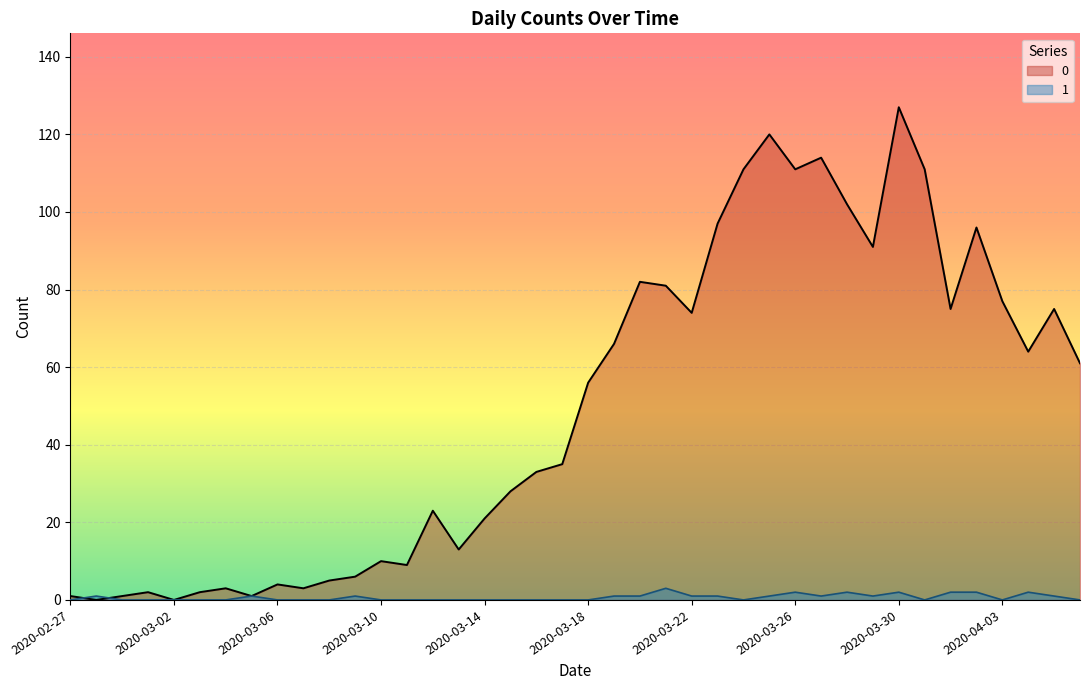

Reading left to right, what are all the values shown in this chart?

0: 2020-02-27=1	2020-02-28=0	2020-02-29=1	2020-03-01=2	2020-03-02=0	2020-03-03=2	2020-03-04=3	2020-03-05=1	2020-03-06=4	2020-03-07=3	2020-03-08=5	2020-03-09=6	2020-03-10=10	2020-03-11=9	2020-03-12=23	2020-03-13=13	2020-03-14=21	2020-03-15=28	2020-03-16=33	2020-03-17=35	2020-03-18=56	2020-03-19=66	2020-03-20=82	2020-03-21=81	2020-03-22=74	2020-03-23=97	2020-03-24=111	2020-03-25=120	2020-03-26=111	2020-03-27=114	2020-03-28=102	2020-03-29=91	2020-03-30=127	2020-03-31=111	2020-04-01=75	2020-04-02=96	2020-04-03=77	2020-04-04=64	2020-04-05=75	2020-04-06=61
1: 2020-02-27=0	2020-02-28=1	2020-02-29=0	2020-03-01=0	2020-03-02=0	2020-03-03=0	2020-03-04=0	2020-03-05=1	2020-03-06=0	2020-03-07=0	2020-03-08=0	2020-03-09=1	2020-03-10=0	2020-03-11=0	2020-03-12=0	2020-03-13=0	2020-03-14=0	2020-03-15=0	2020-03-16=0	2020-03-17=0	2020-03-18=0	2020-03-19=1	2020-03-20=1	2020-03-21=3	2020-03-22=1	2020-03-23=1	2020-03-24=0	2020-03-25=1	2020-03-26=2	2020-03-27=1	2020-03-28=2	2020-03-29=1	2020-03-30=2	2020-03-31=0	2020-04-01=2	2020-04-02=2	2020-04-03=0	2020-04-04=2	2020-04-05=1	2020-04-06=0